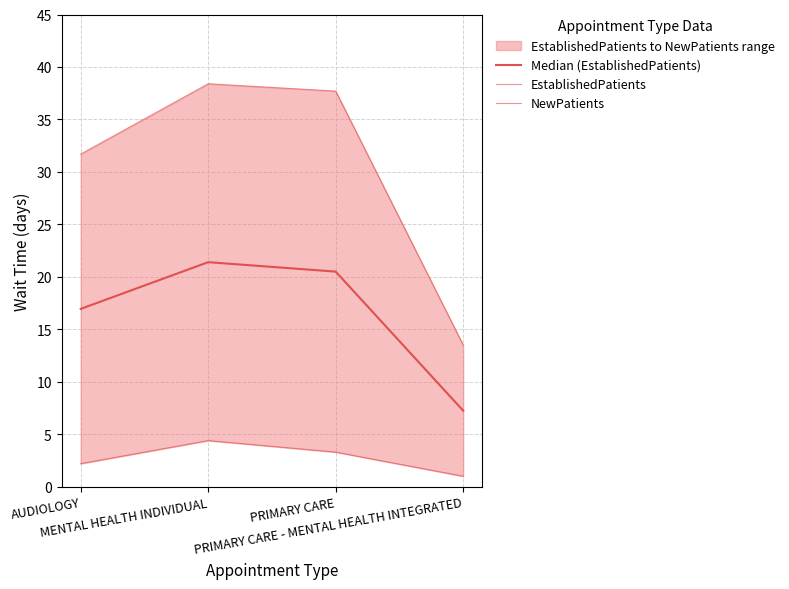

Which series has the widest spread of values?

NewPatients